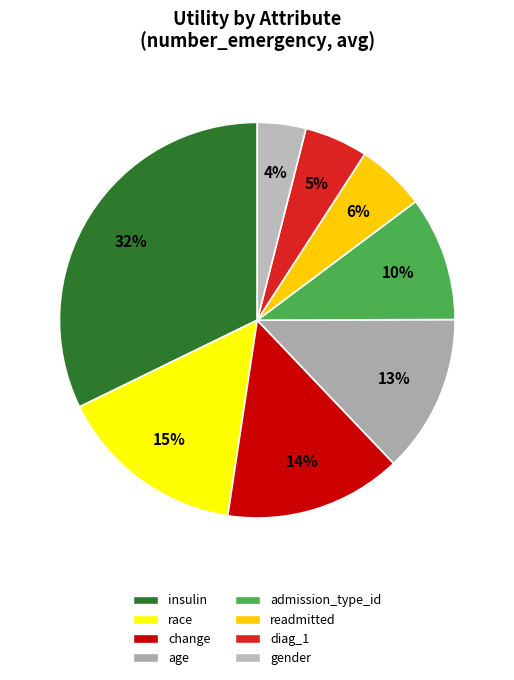

What portion of the pie excludes diag_1?

94.8%